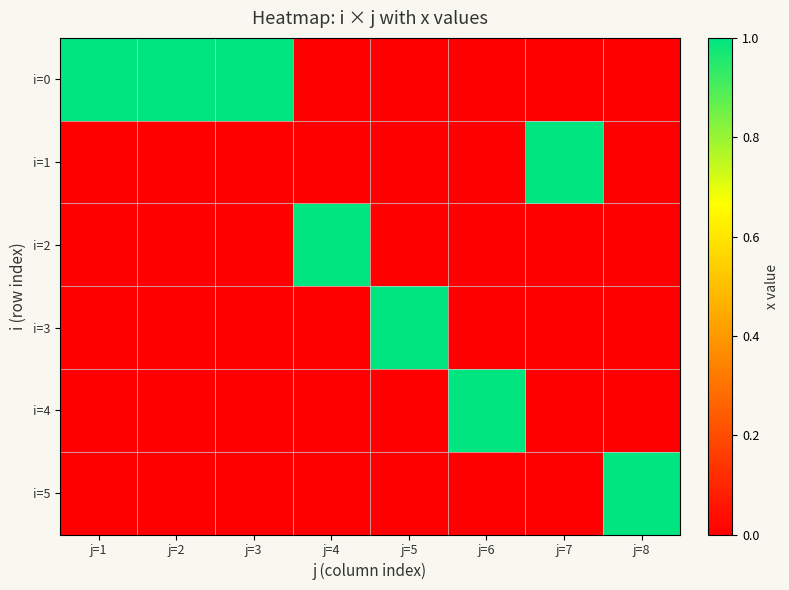

Which series has the largest total across all categories?

i=0